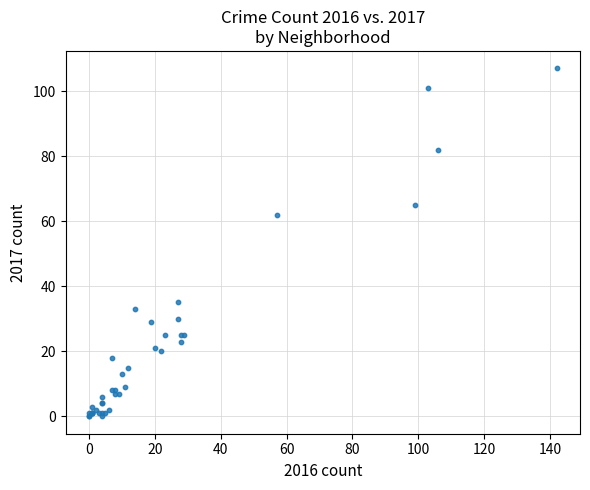

What Y value in the scatter plot is closest to 53?

62